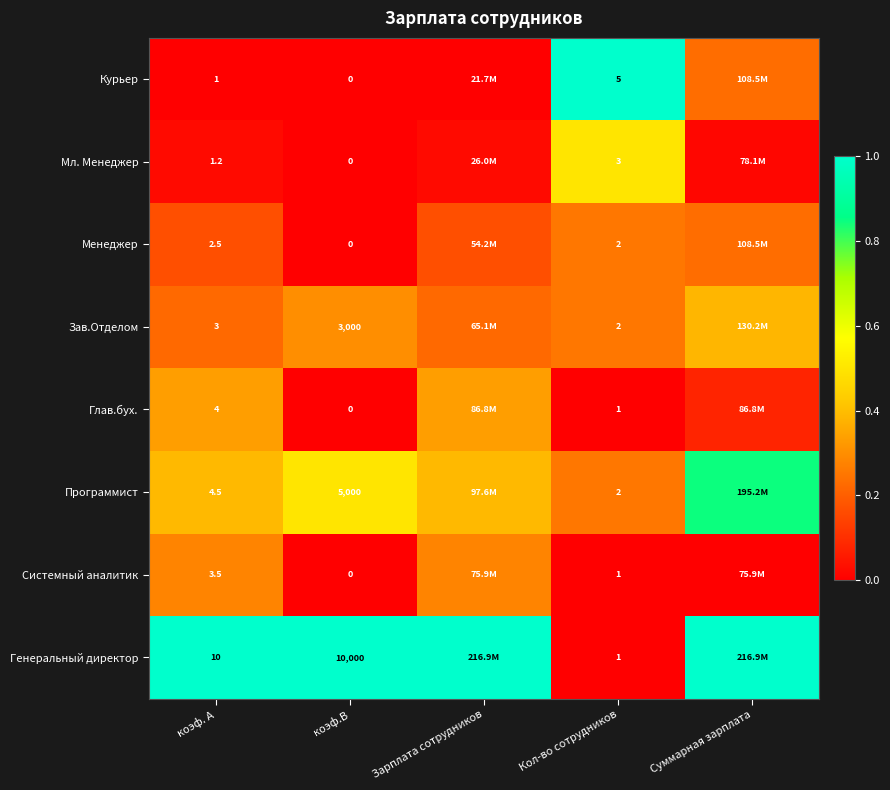

Which series changed the most between коэф. А and Кол-во сотрудников?

Генеральный директор